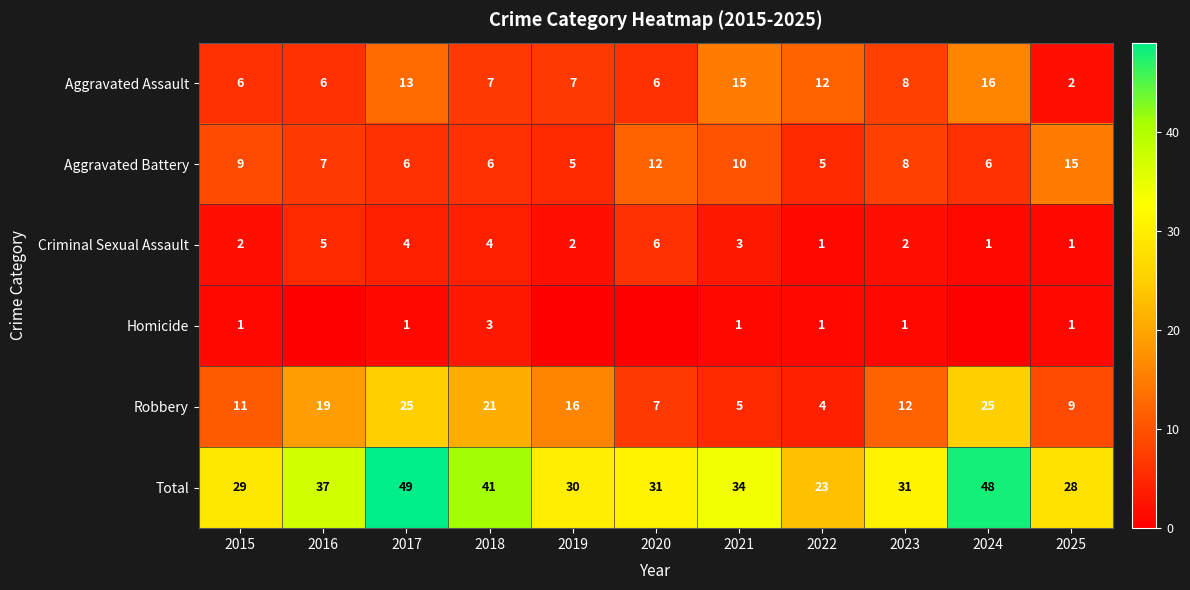

What is the approximate value of Aggravated Assault at 2016?

6